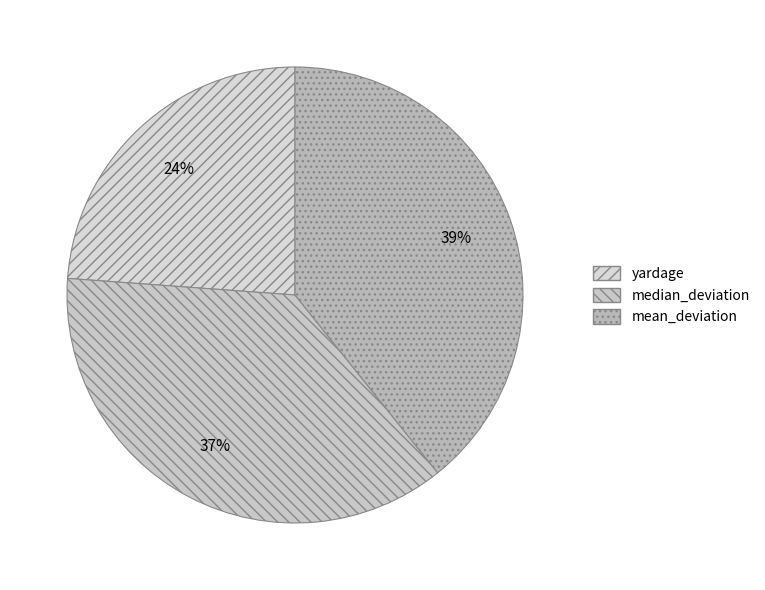

What is the smallest slice in the pie chart?

yardage